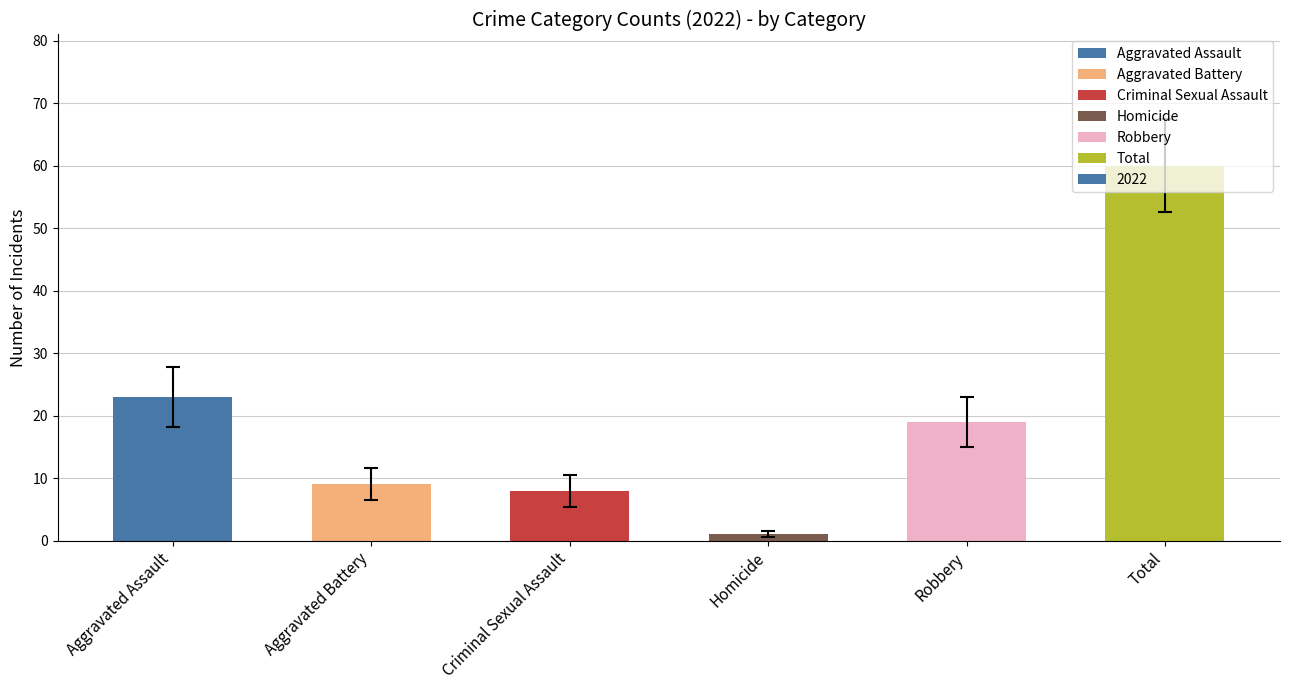

Approximately how many times larger is the value at Criminal Sexual Assault compared to Aggravated Battery?

0.9